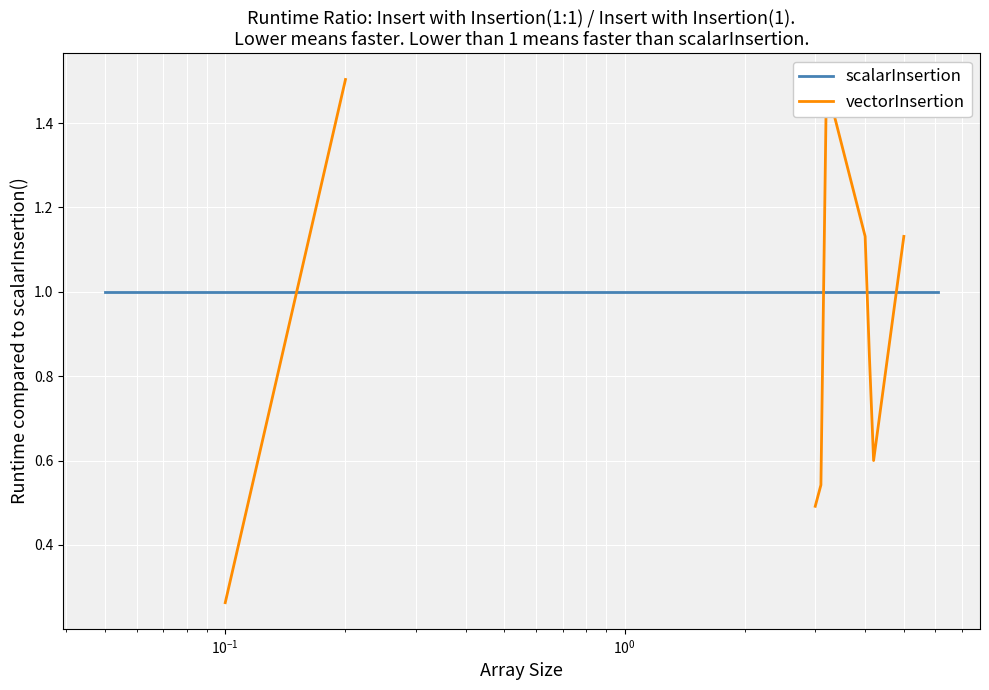

What is the minimum value for scalarInsertion?

1.0